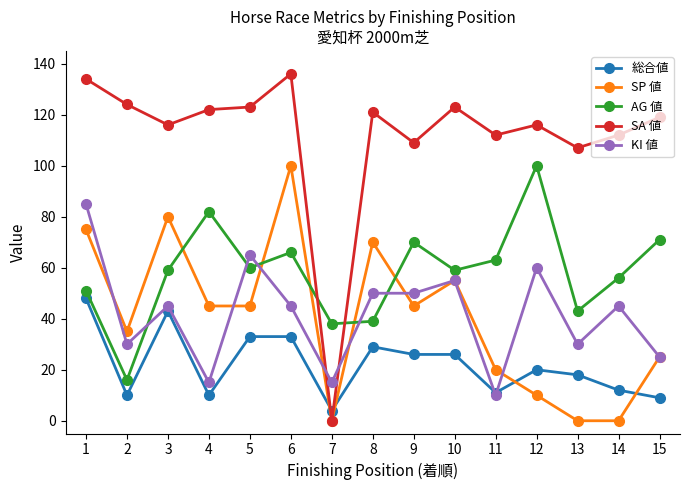

Is the value of 総合値 at 14 greater than the value of SP 値 at 9?

No